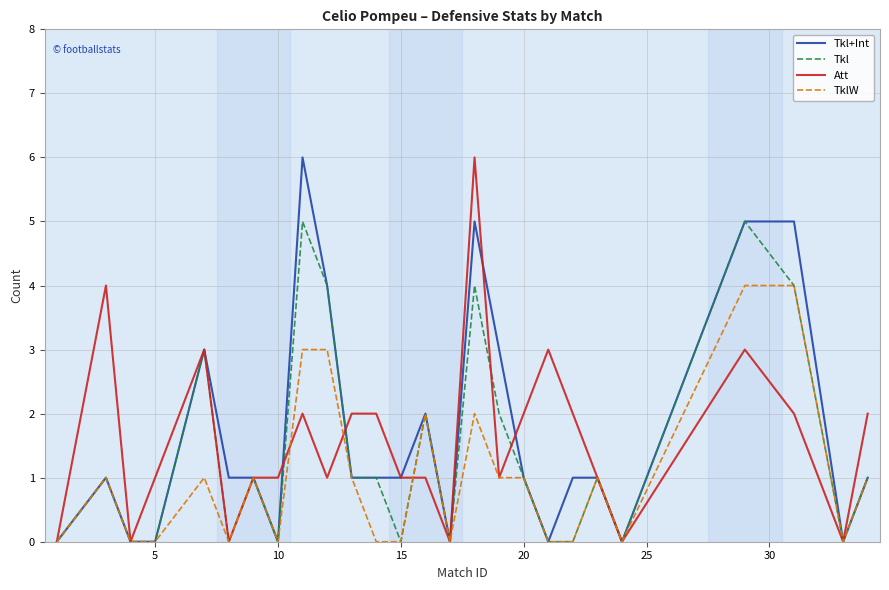

What is the maximum value for Tkl+Int?

6